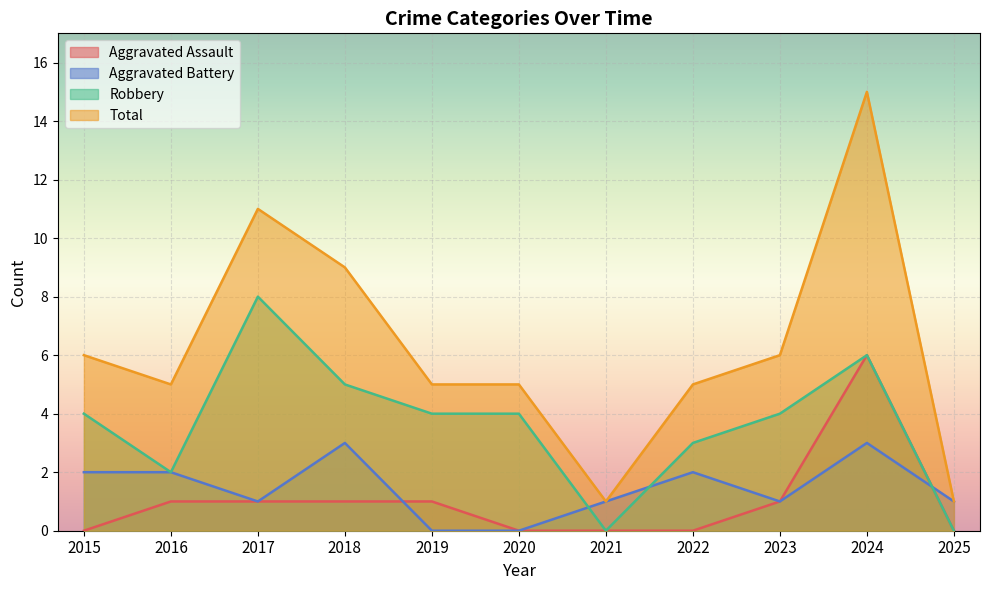

At which category does Robbery reach its first local valley?

2016